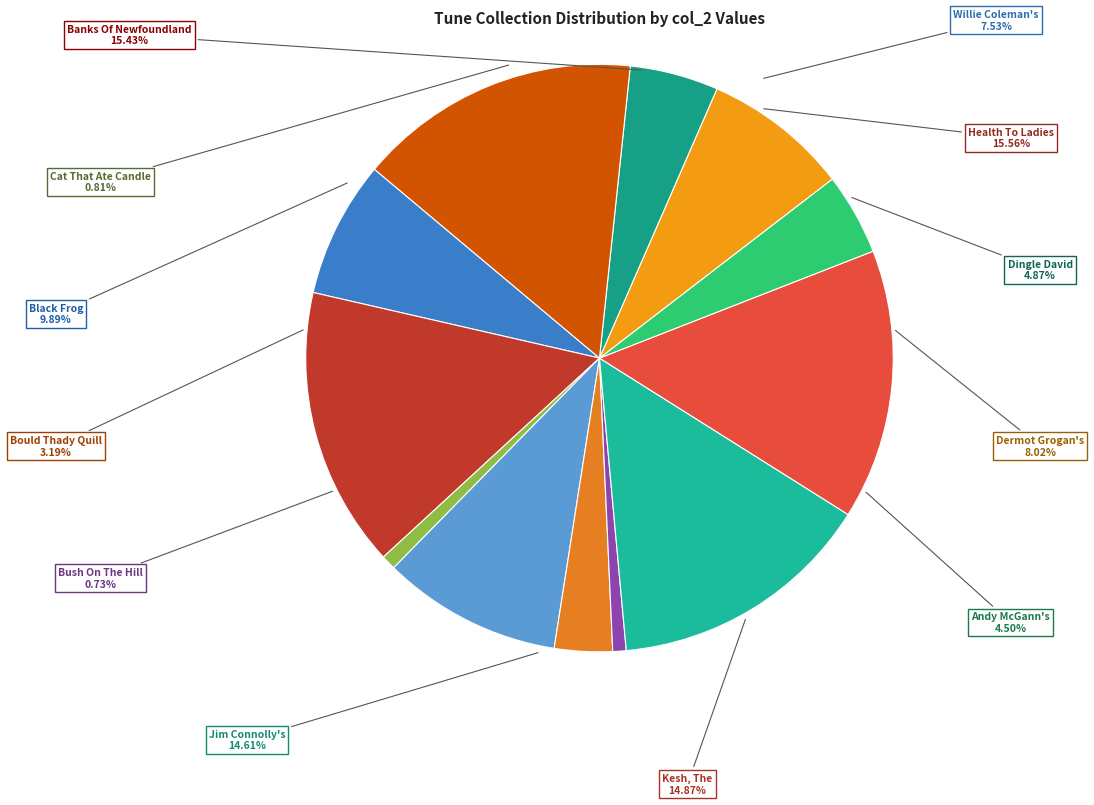

Which category has the biggest portion of the pie?

Health To The Ladies (1)